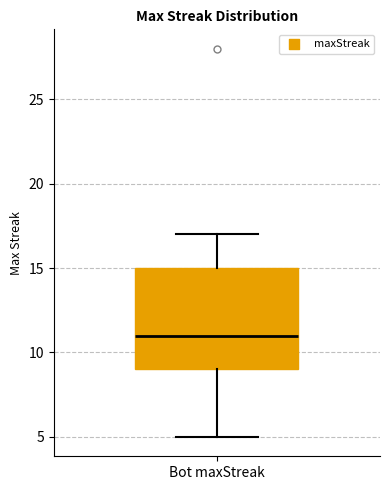

Where is the upper edge of the box for Bot maxStreak on the y-axis? The values are not printed on the chart, so give them approximately, as read against the axis.

15